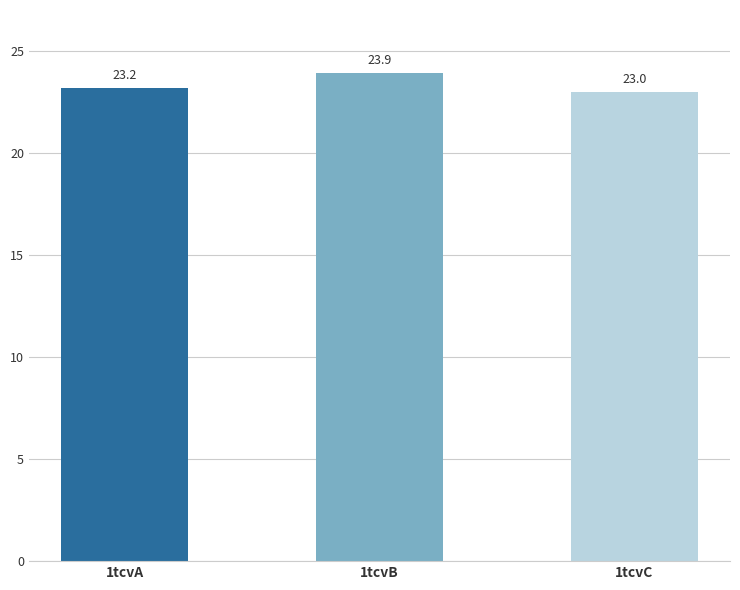

Reading left to right, extract all data points from this chart.

23.2	23.9	23.0